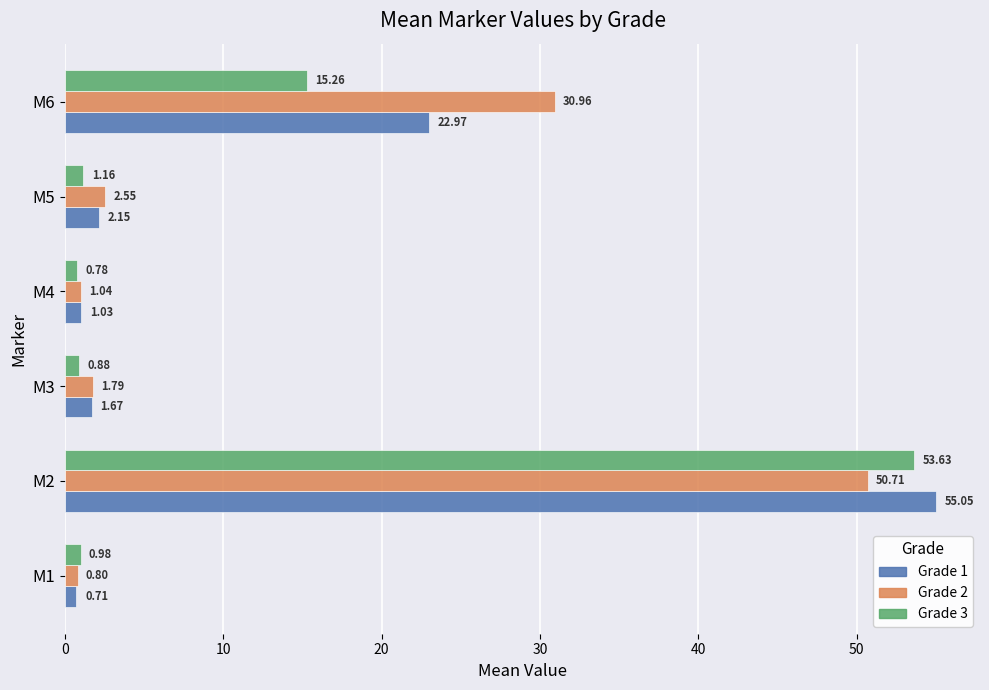

What is the difference between the maximum and second lowest values in the Grade 3 series?

52.8